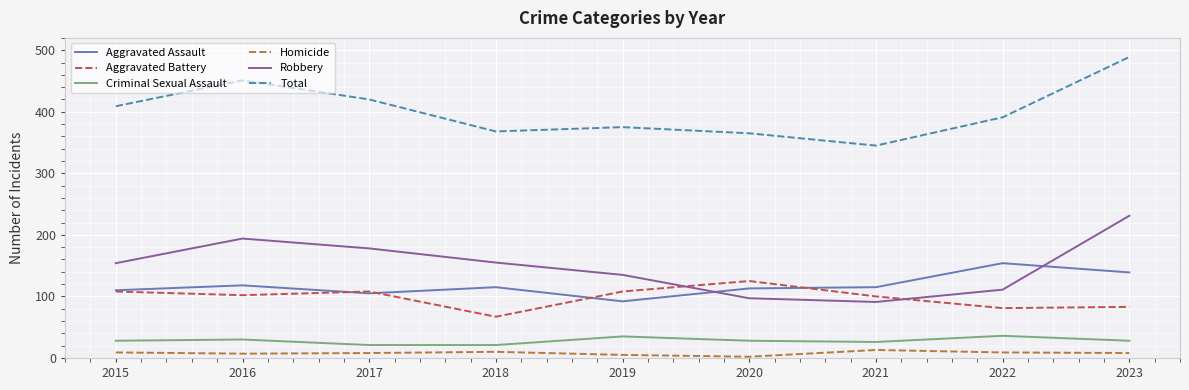

True or false: Robbery and Criminal Sexual Assault cross at least once.

False